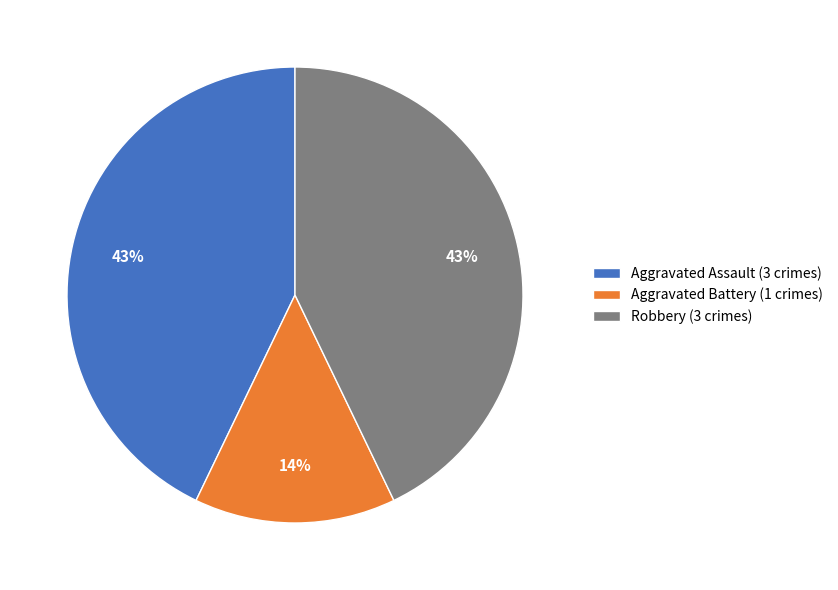

Combined, do Robbery (3 crimes) and Aggravated Battery (1 crimes) account for over 50%?

Yes